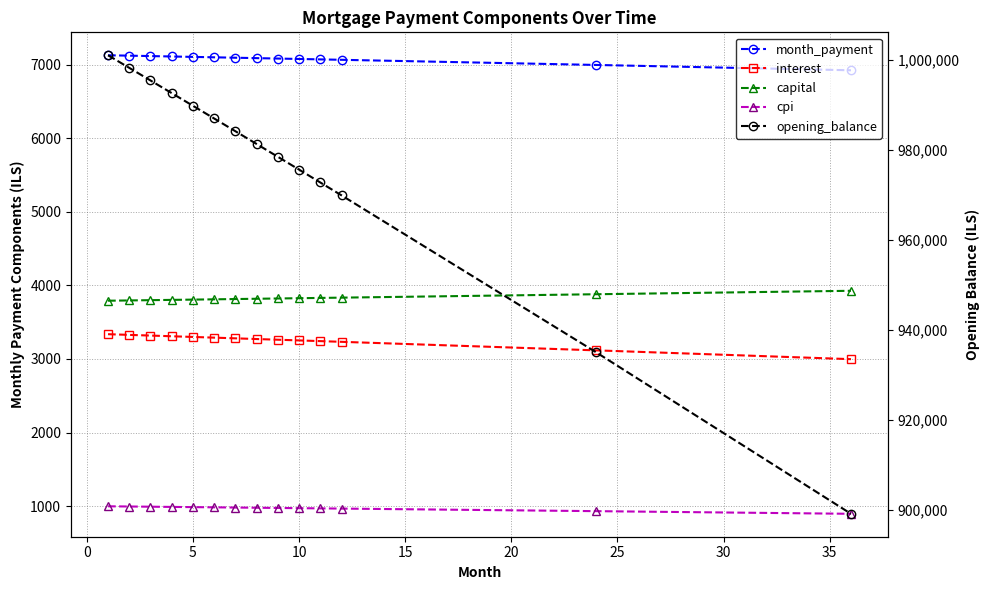

Is it true that cpi equals 420.2 at 10?

False